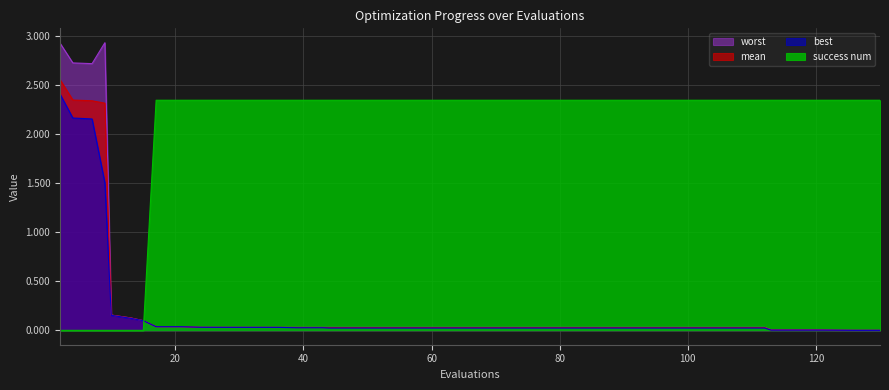

Rank the series at 13 from highest to lowest value.

worst, mean, best, success num